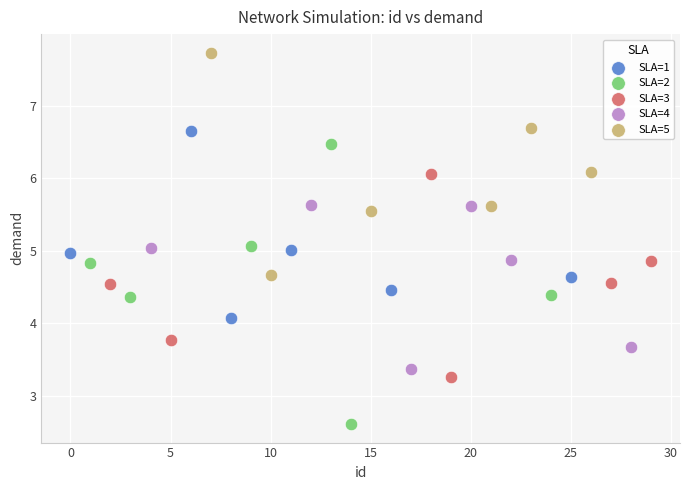

Which series reaches the minimum Y coordinate?

SLA=2